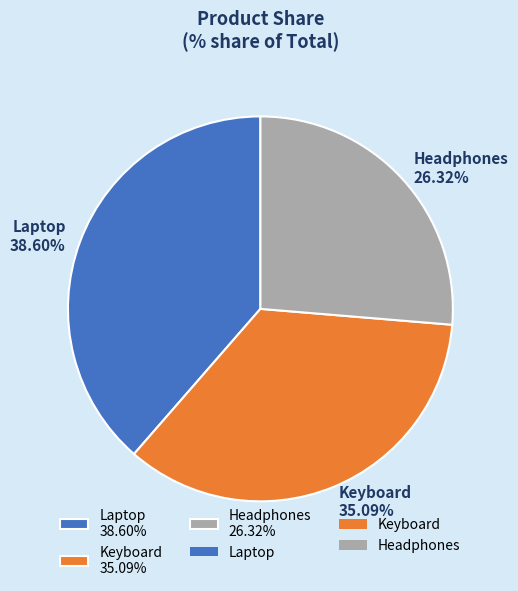

The Keyboard slice represents 35% of the pie. True or false?

True